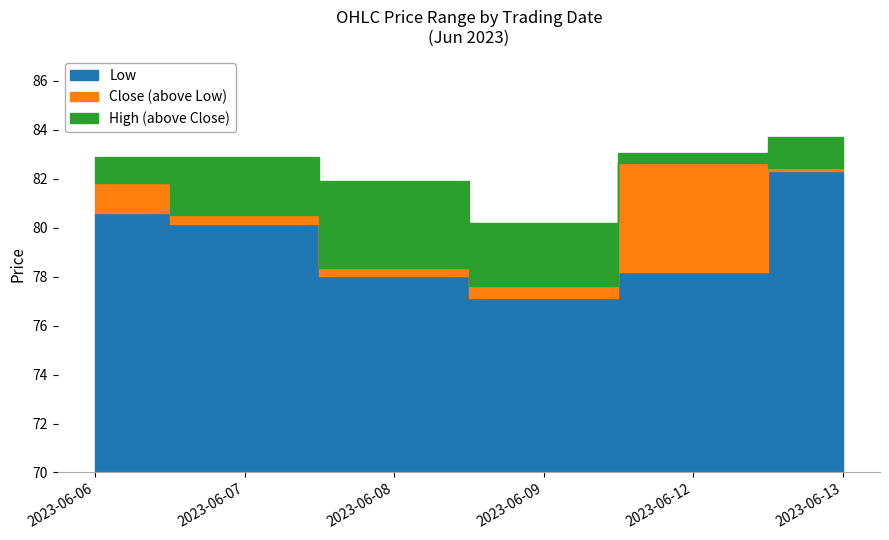

Where is Close nearest to the value 80?

2023-06-07